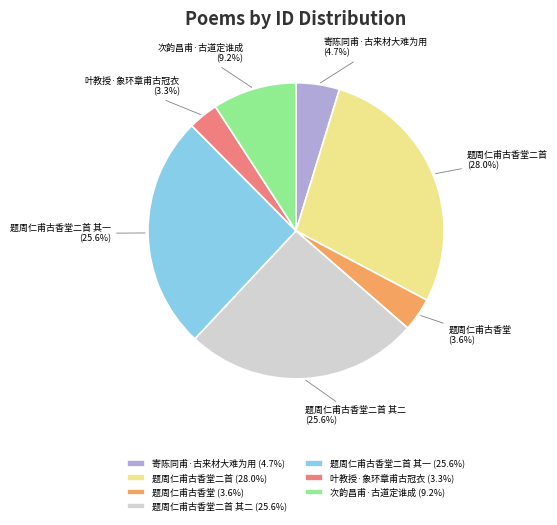

Is it true that 寄陈同甫·古来材大难为用 is 5% of the pie?

True